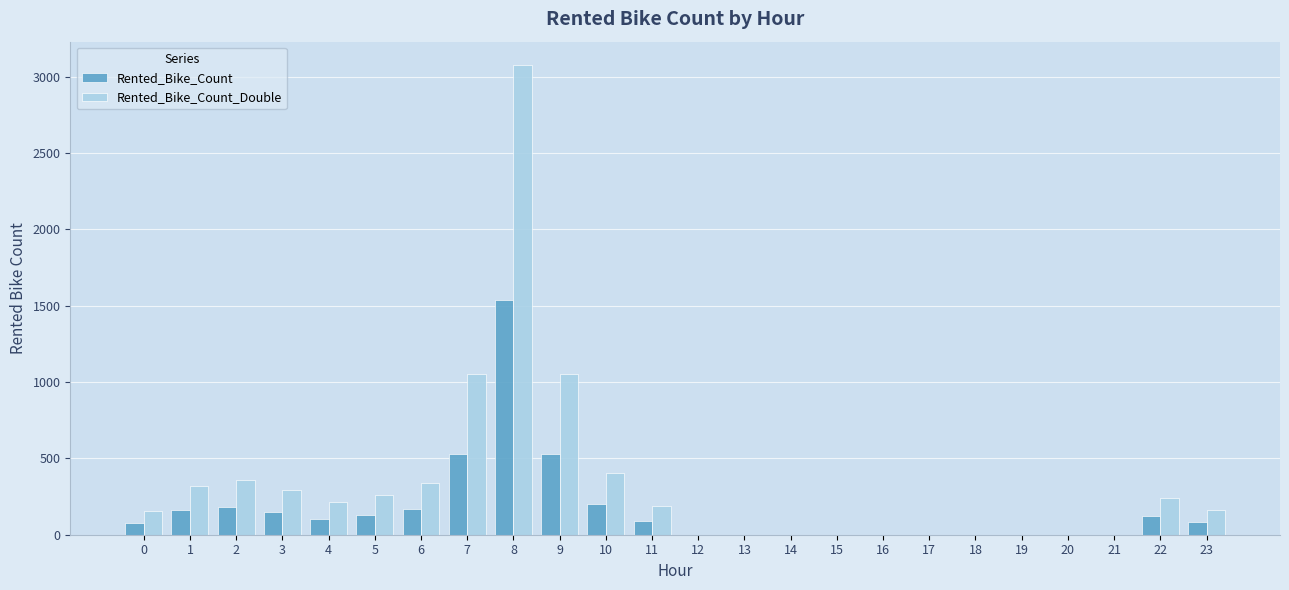

At which label does Rented_Bike_Count first exceed 93?

1